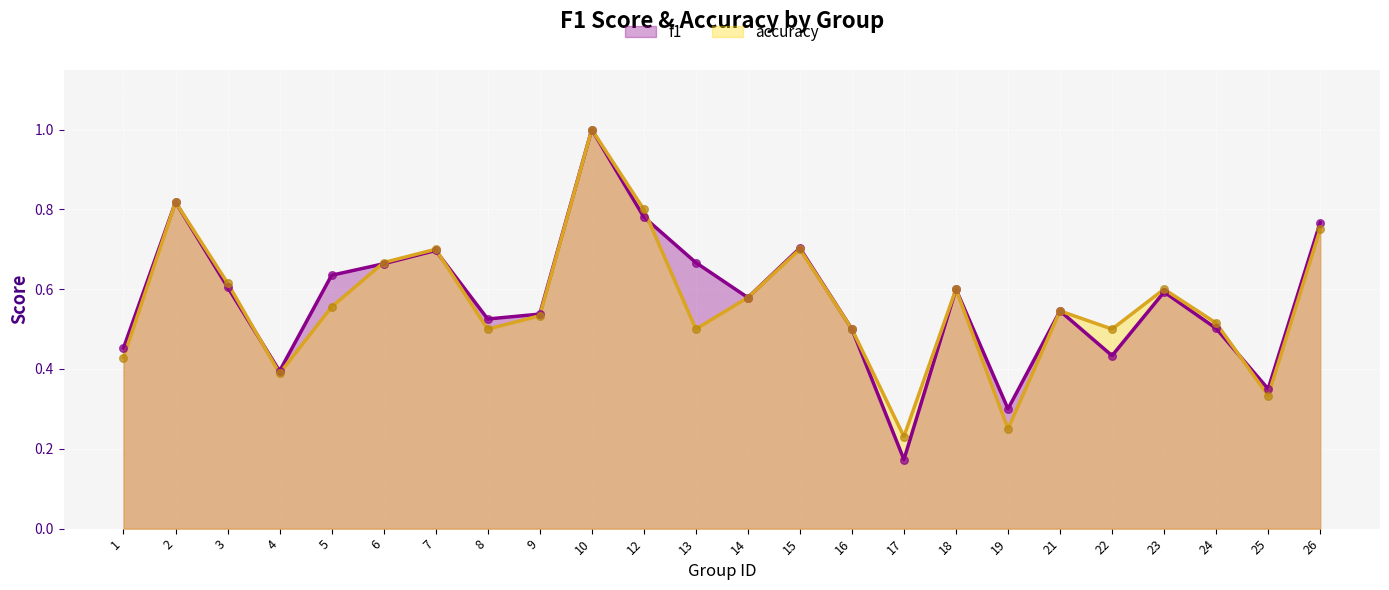

What are all the series names shown in the legend?

f1, accuracy